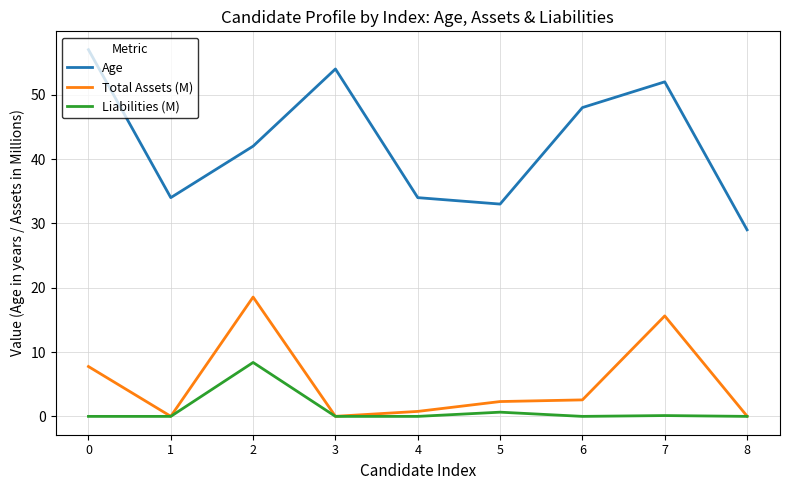

True or false: Total Assets (M) and Age cross at least once.

False